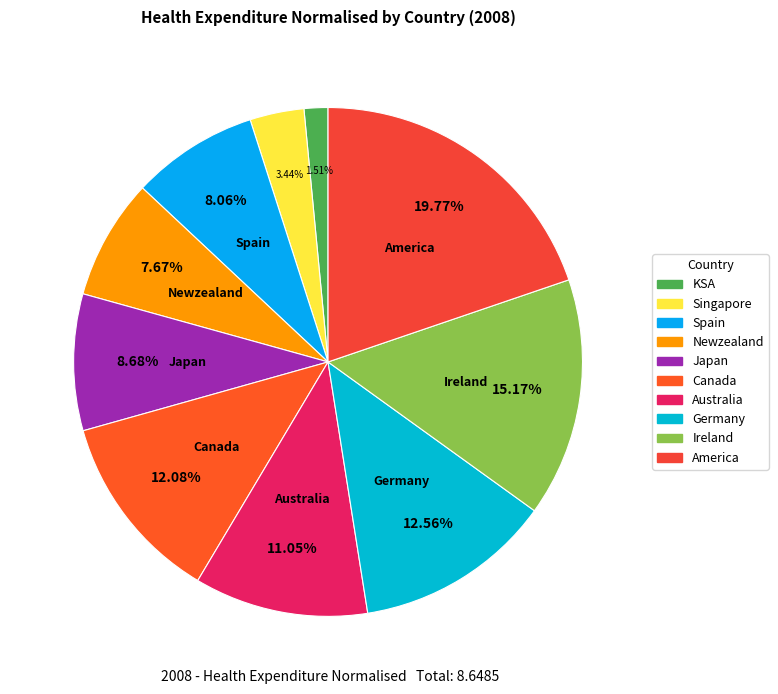

Rank the categories by value from highest to lowest.

America, Ireland, Germany, Canada, Australia, Japan, Spain, Newzealand, Singapore, KSA